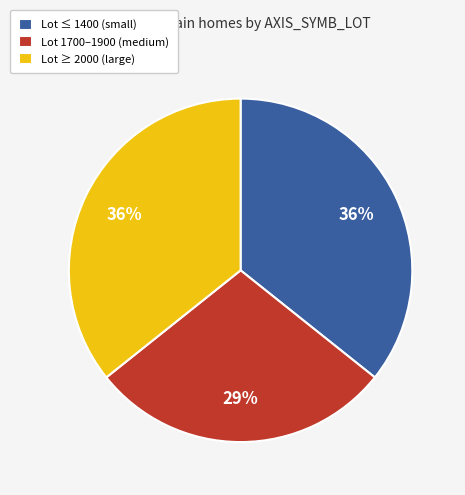

Which category has the smallest portion of the pie?

Lot 1700–1900 (medium)